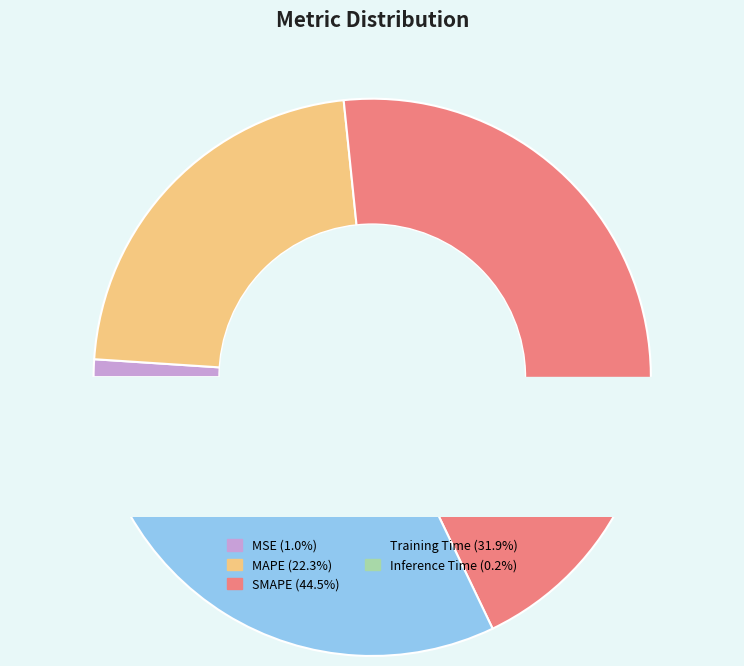

Do SMAPE and Training Time together represent more than half of the pie?

Yes